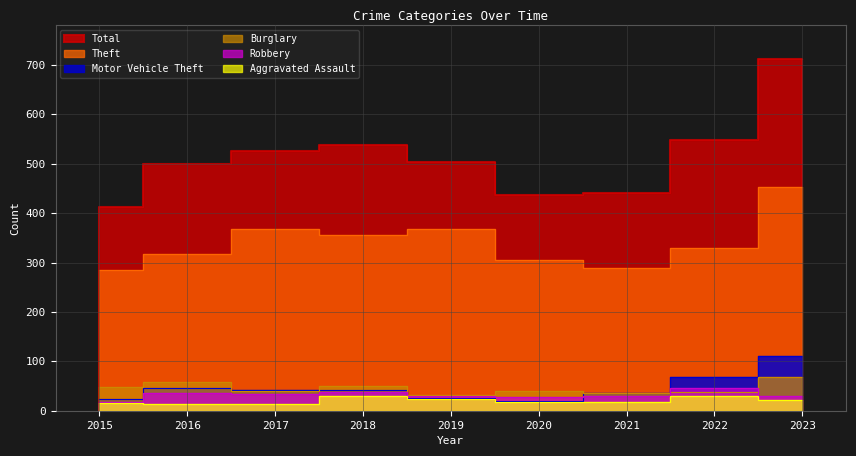

Which series has the largest total across all categories?

Total